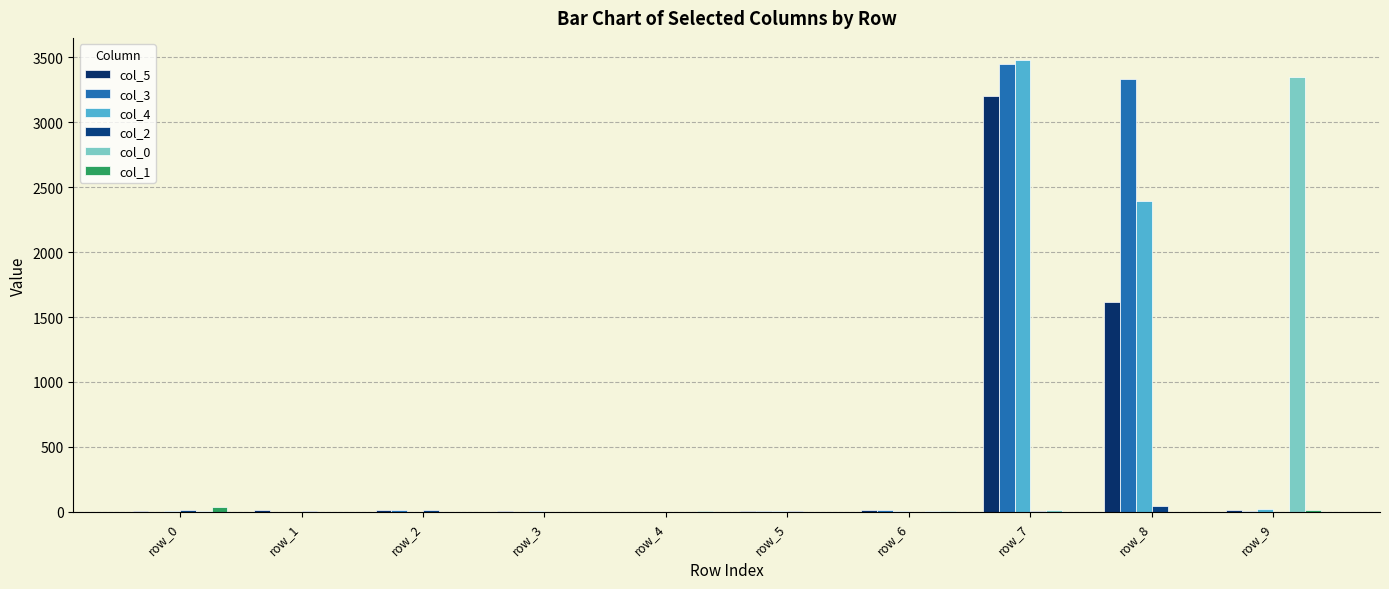

Reading left to right, transcribe all the data shown in this chart.

col_5: row_0=7	row_1=14	row_2=14	row_3=6	row_4=2	row_5=5	row_6=12	row_7=3202	row_8=1614	row_9=16
col_3: row_0=2	row_1=0	row_2=16	row_3=0	row_4=0	row_5=4	row_6=12	row_7=3445	row_8=3333	row_9=6
col_4: row_0=7	row_1=0	row_2=0	row_3=4	row_4=0	row_5=8	row_6=6	row_7=3476	row_8=2395	row_9=23
col_2: row_0=17	row_1=4	row_2=15	row_3=0	row_4=0	row_5=6	row_6=0	row_7=8	row_8=42	row_9=0
col_0: row_0=5	row_1=0	row_2=0	row_3=0	row_4=0	row_5=0	row_6=6	row_7=16	row_8=0	row_9=3346
col_1: row_0=36	row_1=0	row_2=0	row_3=0	row_4=5	row_5=0	row_6=6	row_7=0	row_8=0	row_9=17